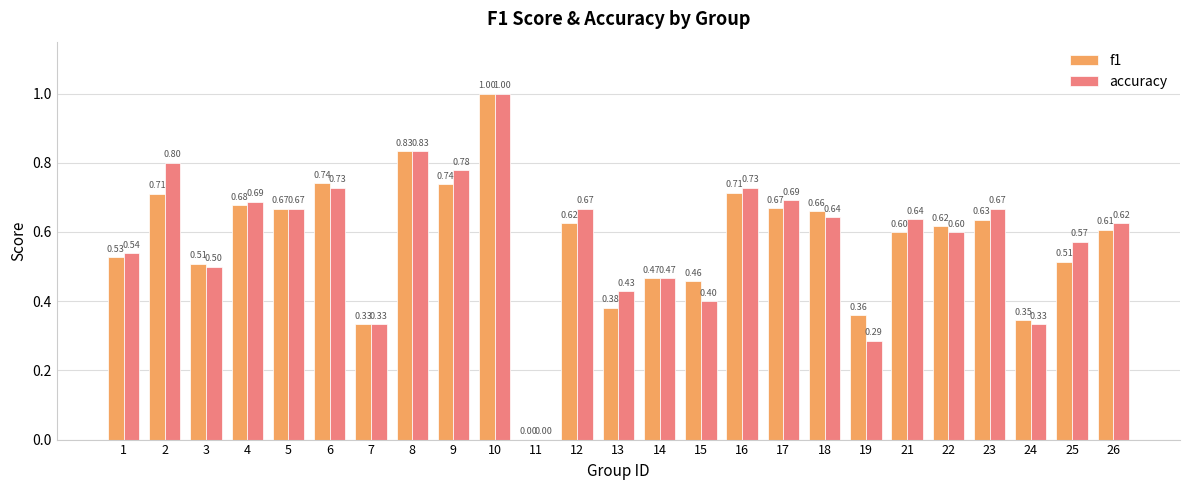

At which label does f1 reach its peak?

10